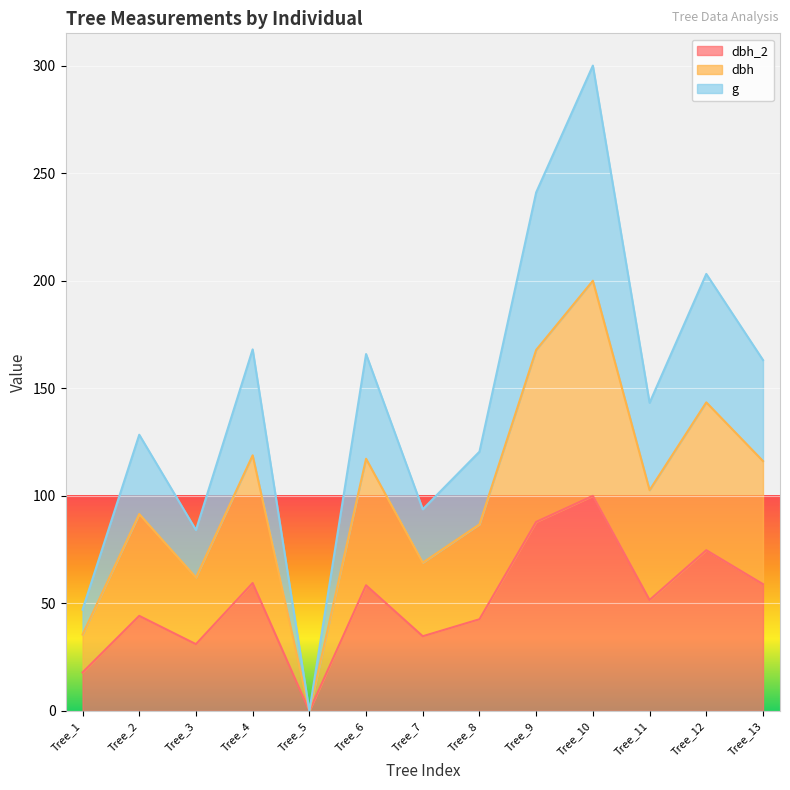

At which category does dbh reach its first local peak?

Tree_2